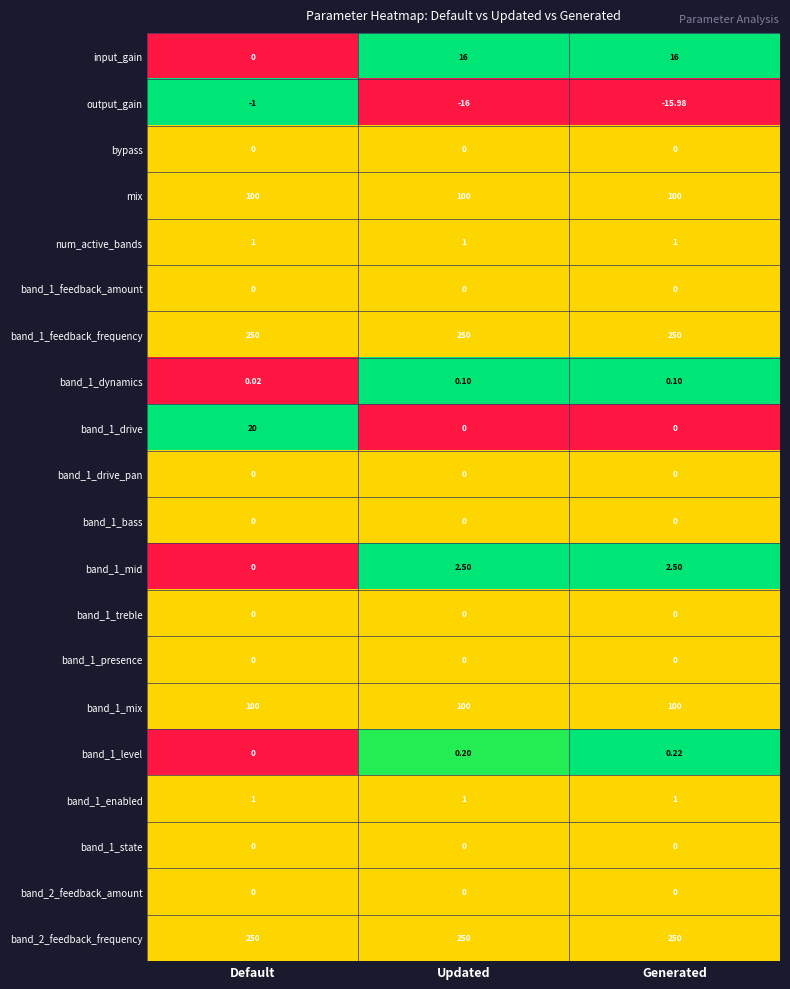

At which label does output_gain first exceed -15?

Default